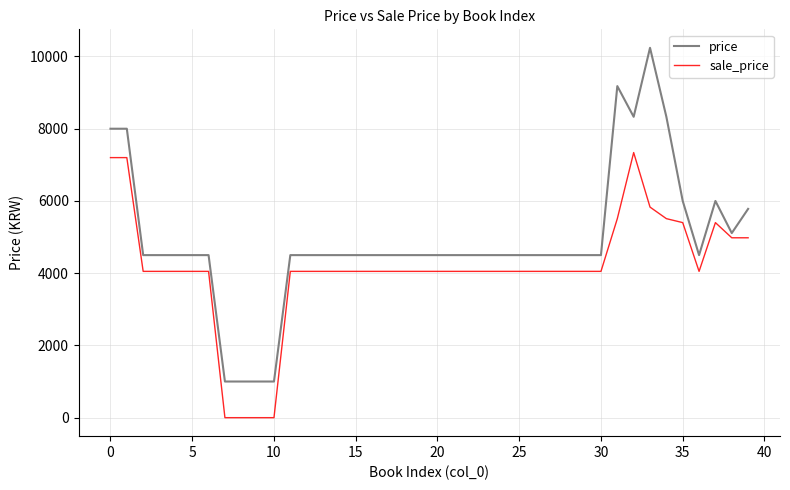

How many series are shown in this chart?

2